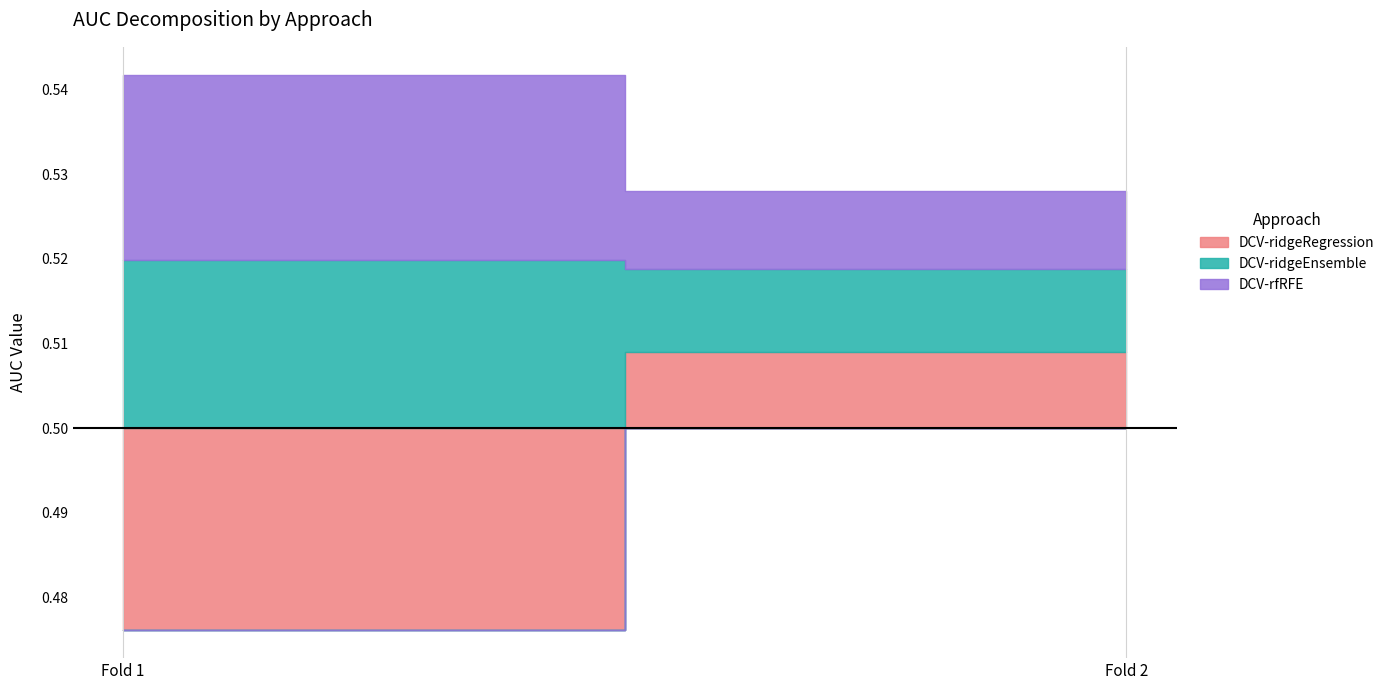

Is the value of DCV-ridgeEnsemble at Fold 1 greater than the value of DCV-ridgeRegression at Fold 1?

Yes